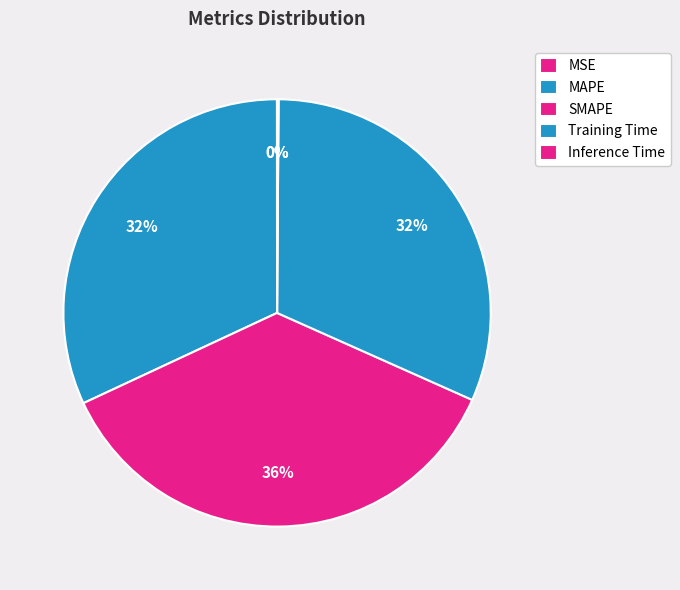

What is the change in value from SMAPE to Inference Time?

-2.0